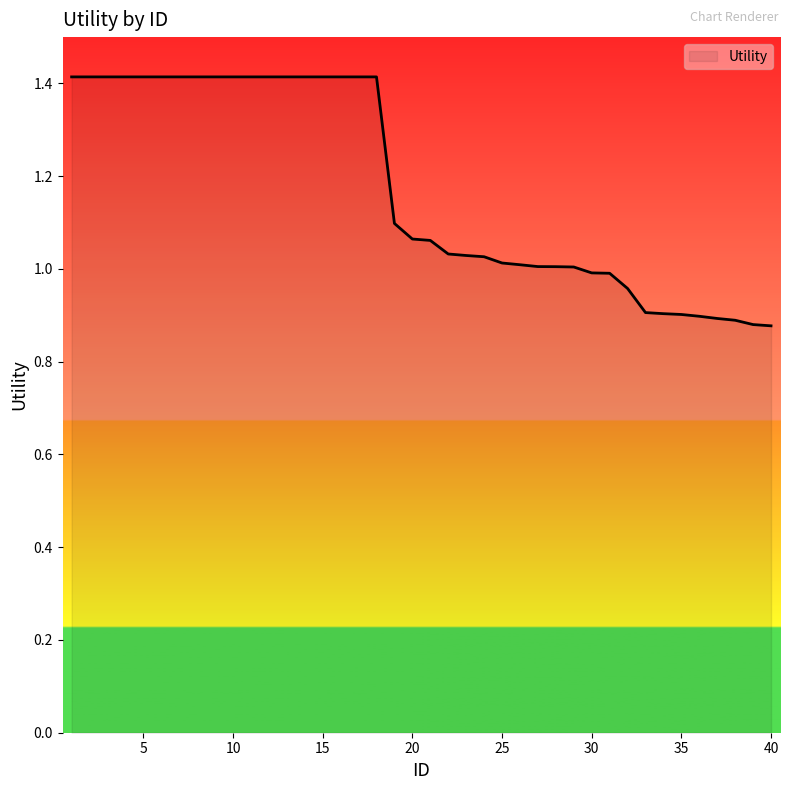

What is the maximum value shown in the chart?

1.4